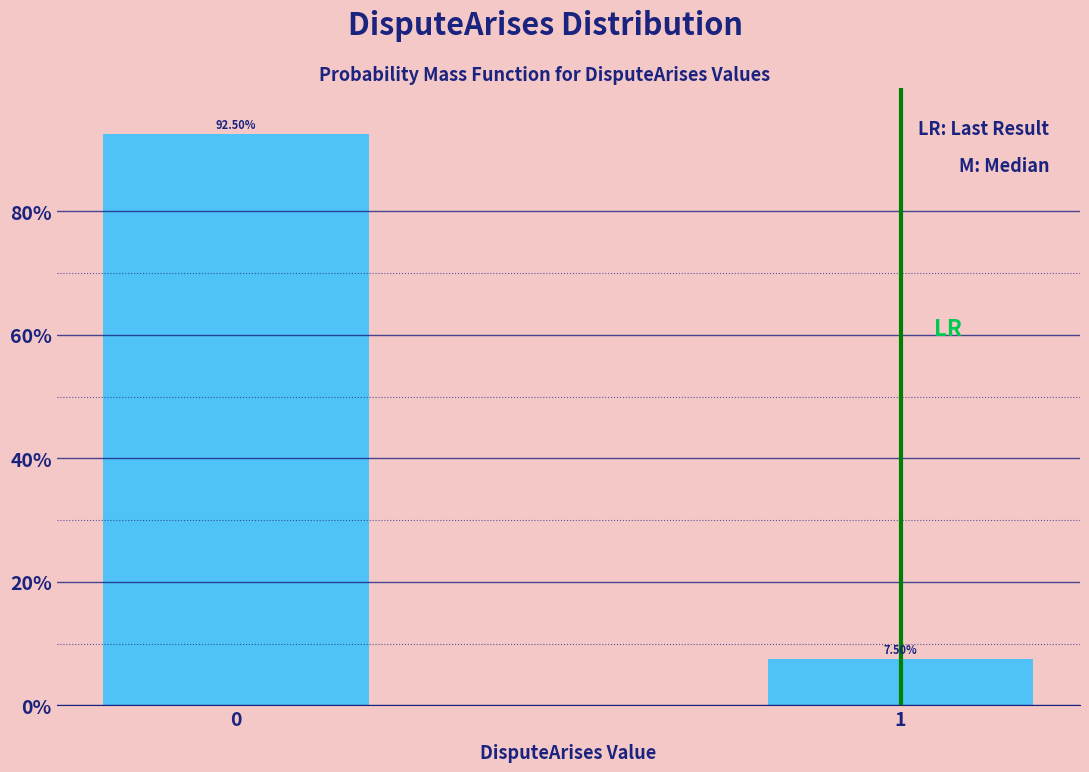

List the labels in order of value, largest first.

0, 1